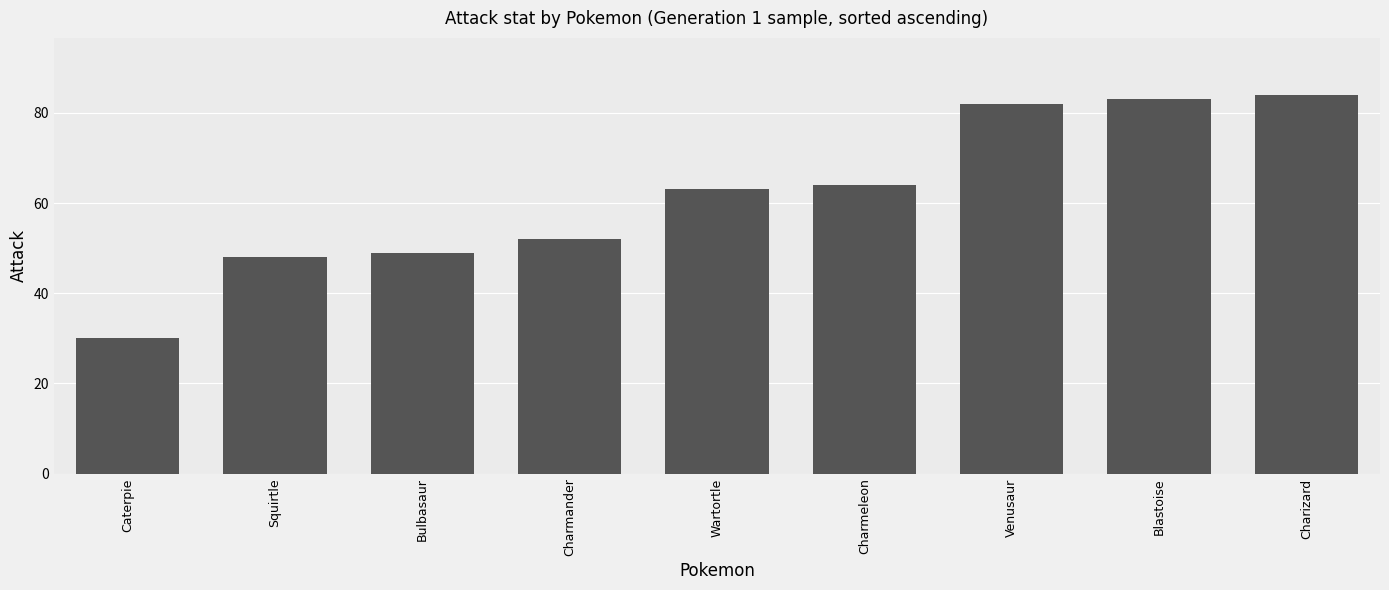

Rank the categories by value from lowest to highest.

Caterpie, Squirtle, Bulbasaur, Charmander, Wartortle, Charmeleon, Venusaur, Blastoise, Charizard